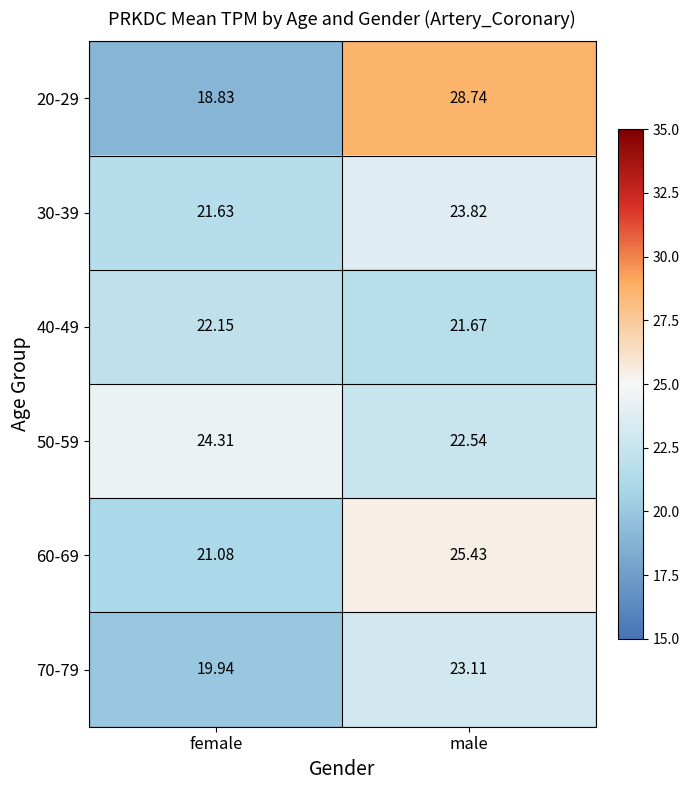

At which label does 50-59 reach its peak?

female